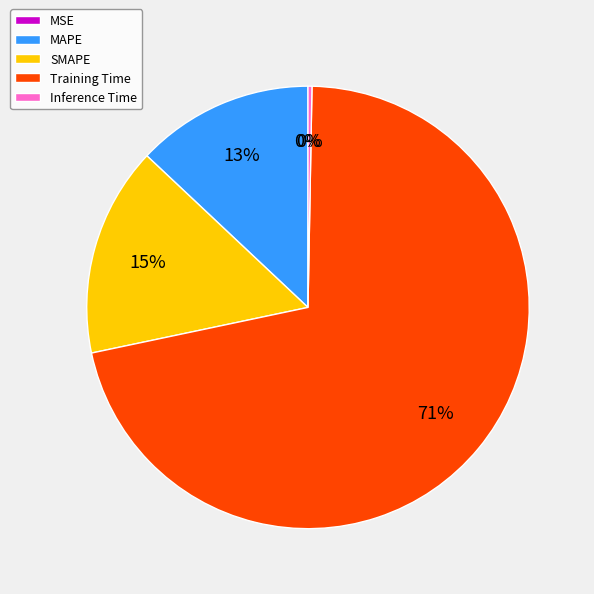

Does SMAPE represent more than half of the total?

No